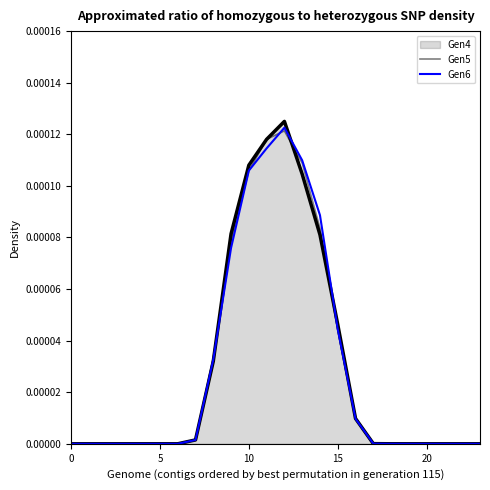

How many series are shown in this chart?

3